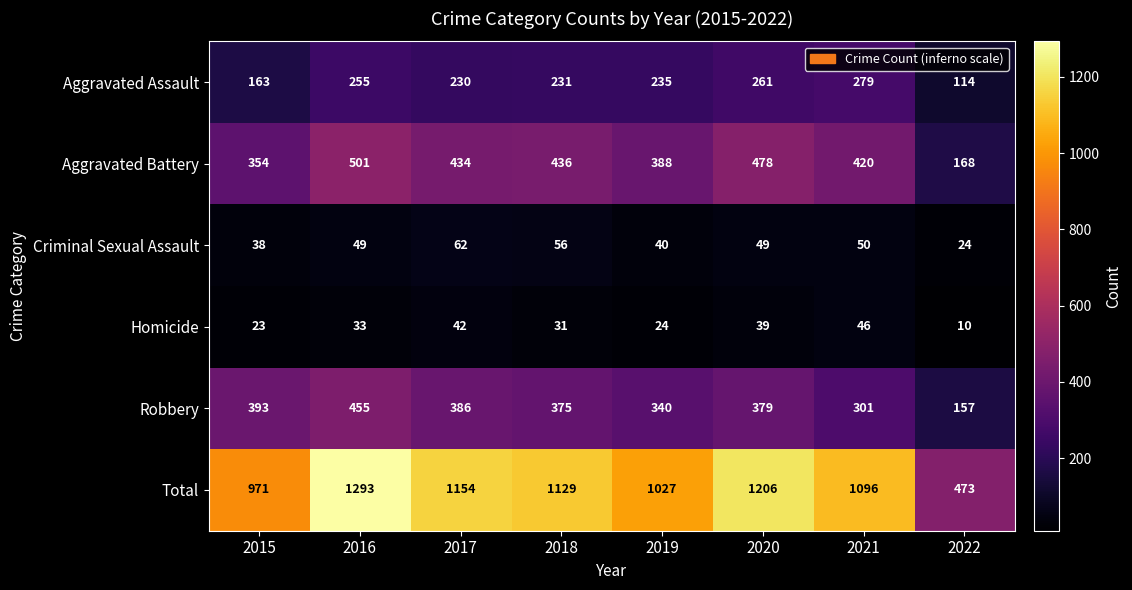

What is the spread (max minus min) of values at 2016?

1260